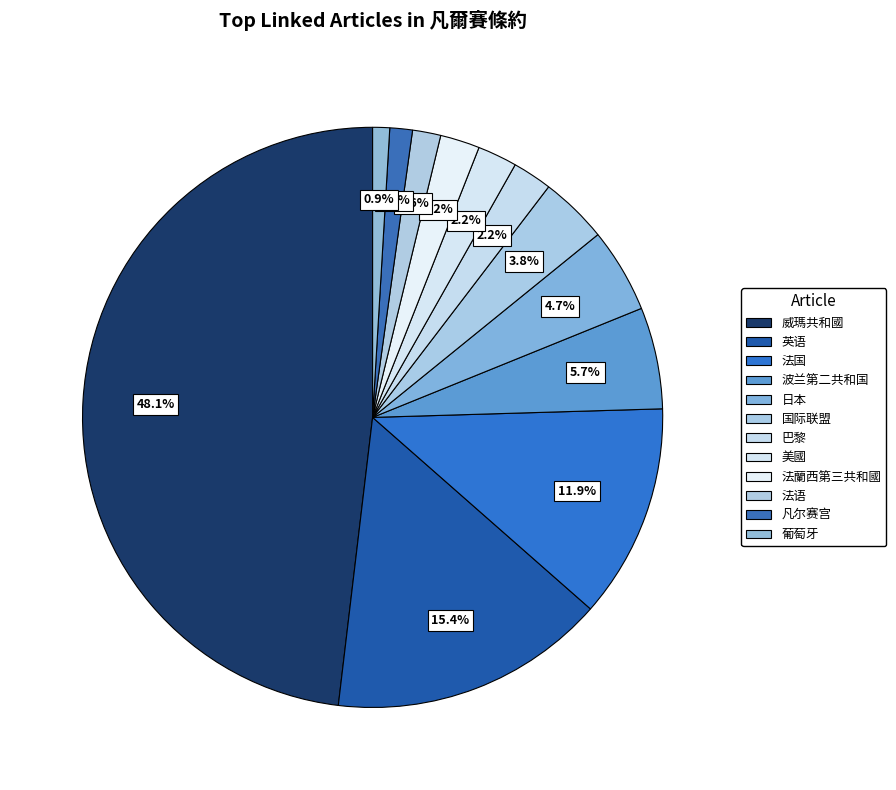

The 国际联盟 slice represents 4% of the pie. True or false?

True